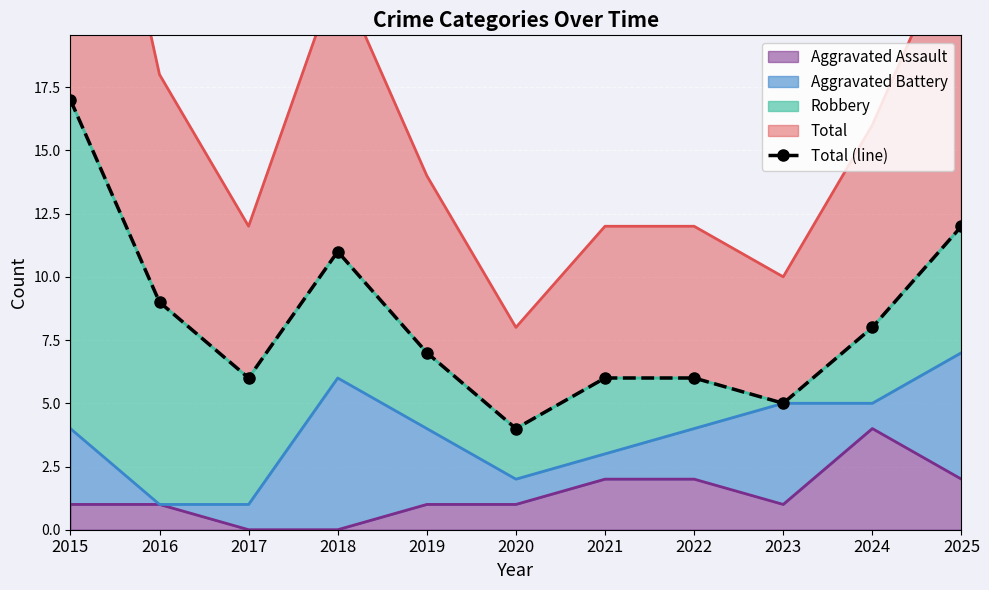

How many lines are shown in the chart?

1